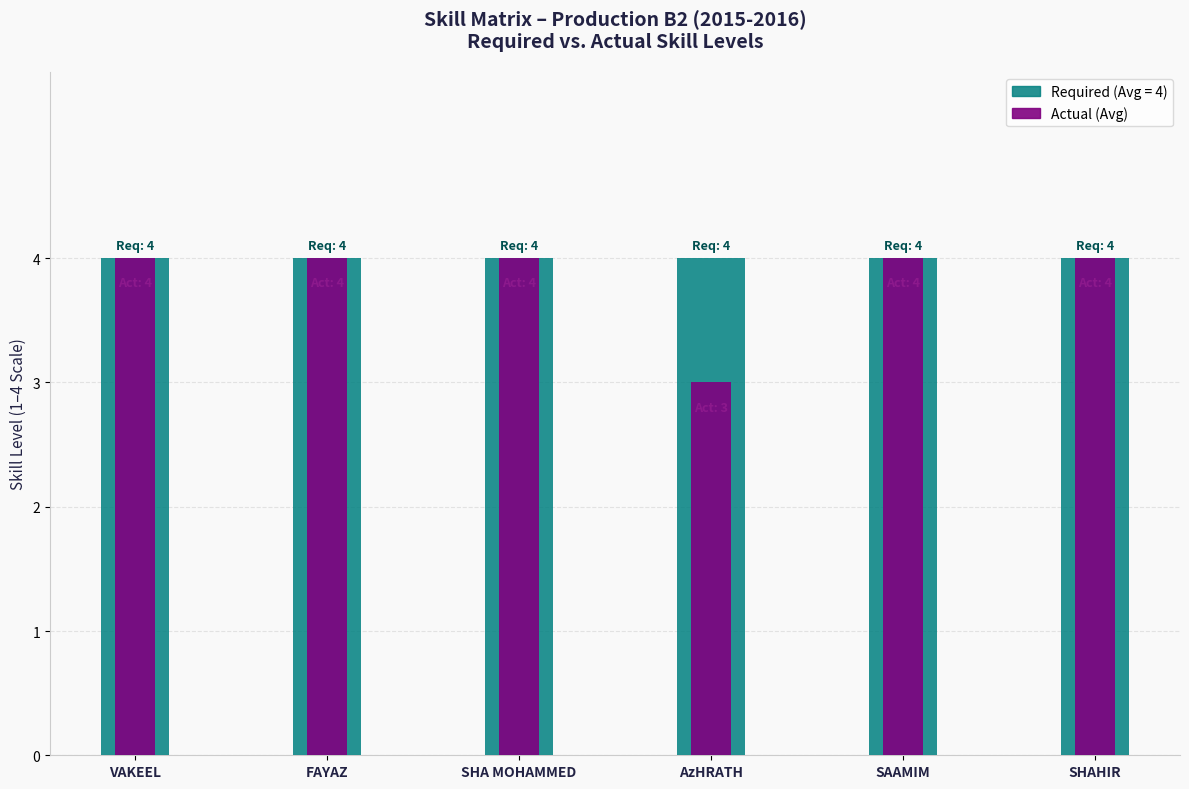

What is the value of the Actual bar at the 5th from the left?

4